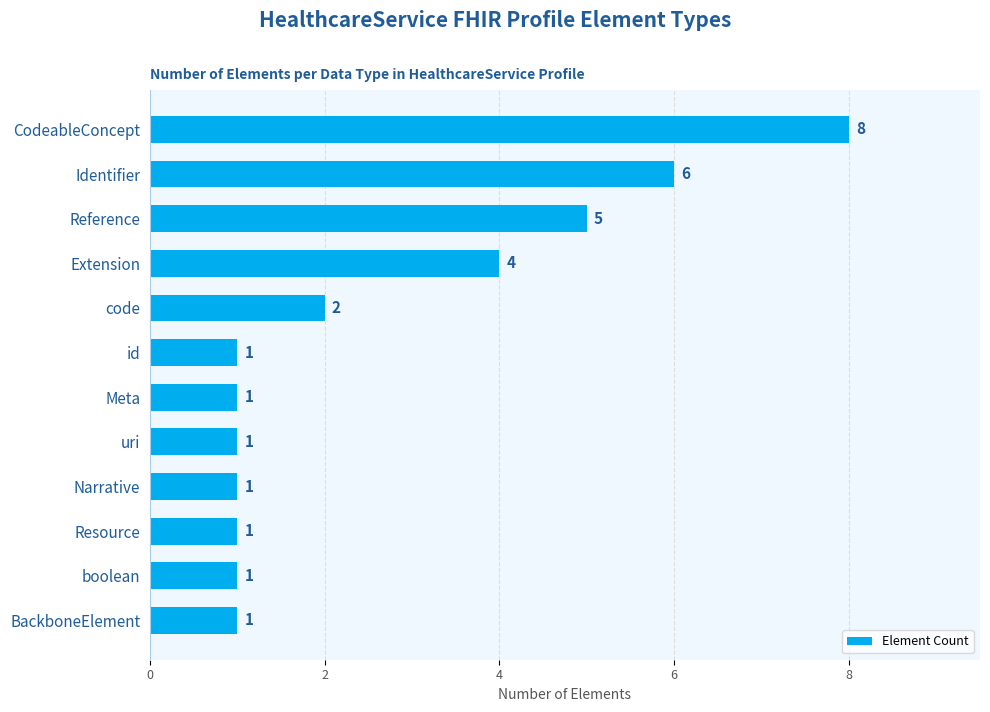

Is it true that the value at Meta is 1?

True